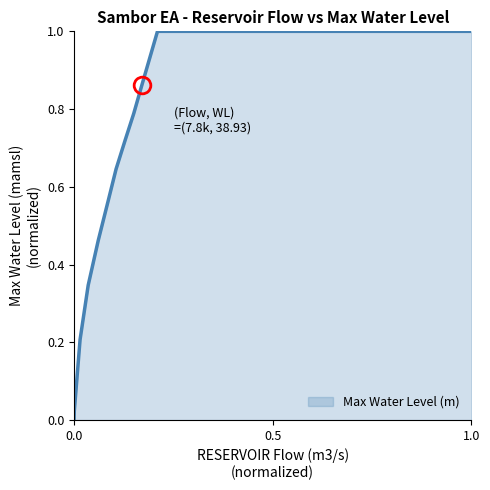

What is the maximum value shown in the chart?

1.0